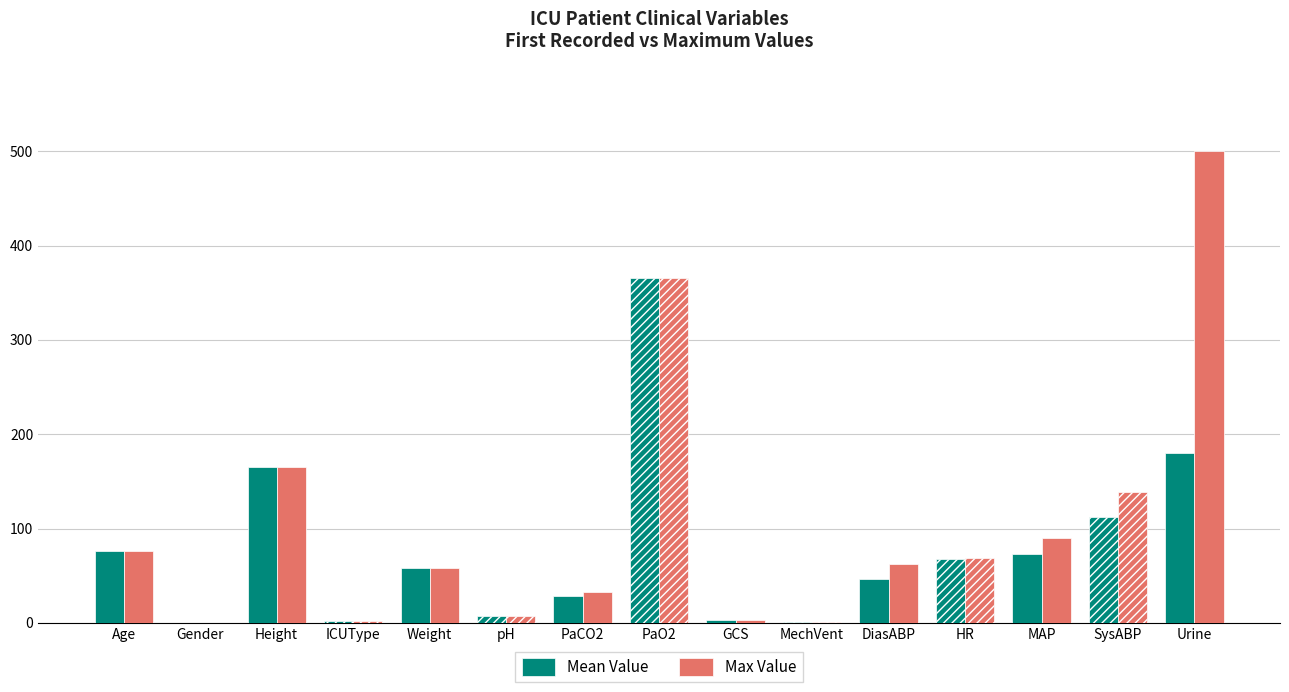

What is the sum of the Max Value values at MAP and PaO2?

456.0